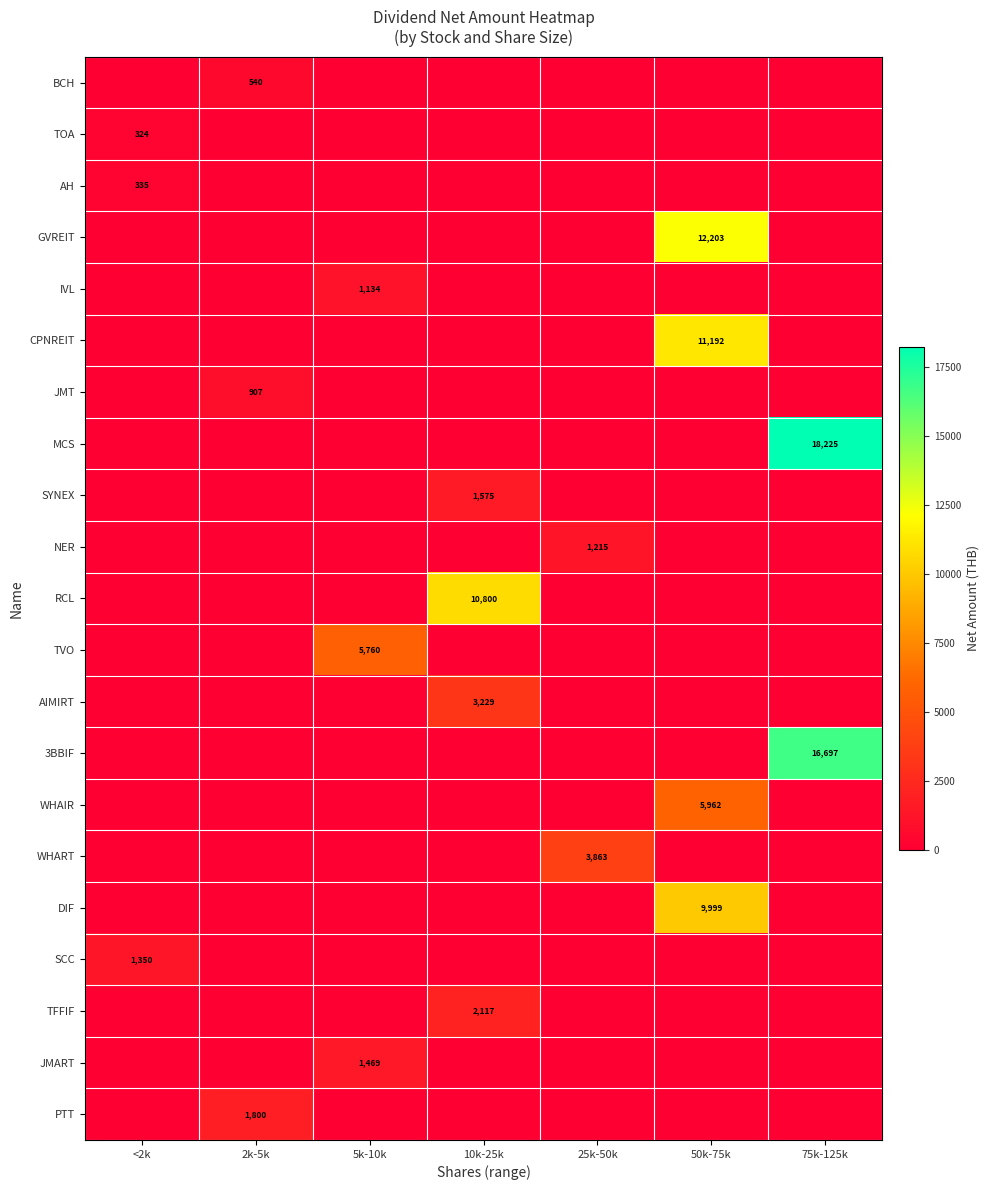

Is it true that DIF equals 3723 at 50k-75k?

False